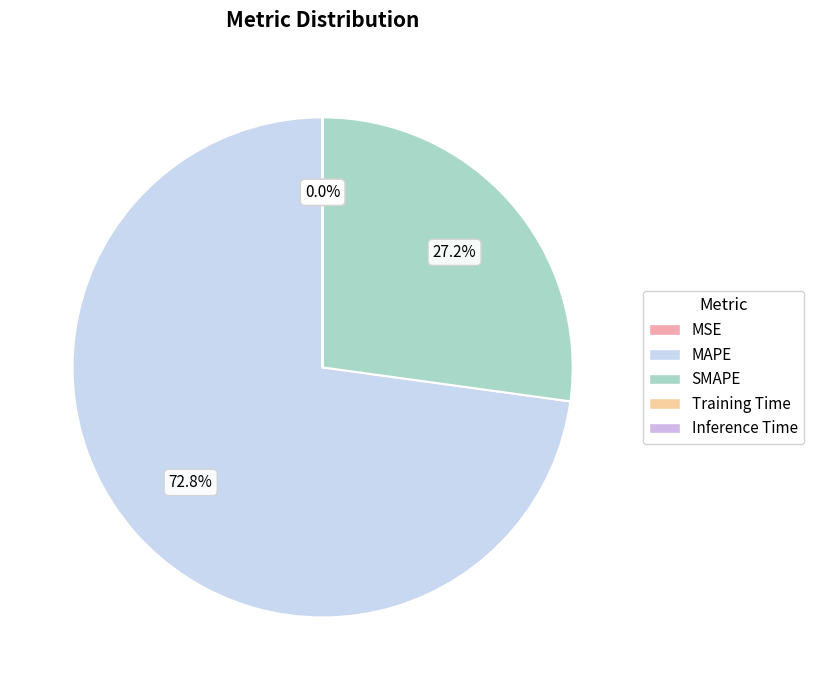

To the nearest percent, what is the difference between the largest and smallest slice percentages?

73%